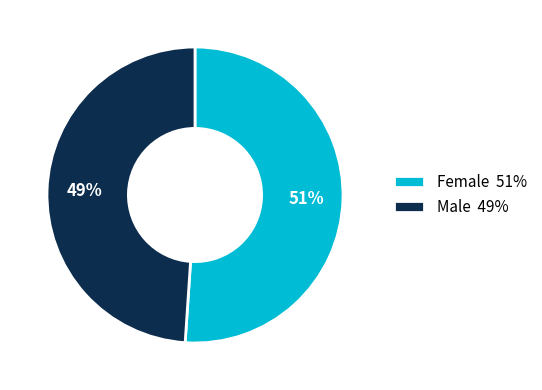

Which category has the biggest portion of the pie?

Female